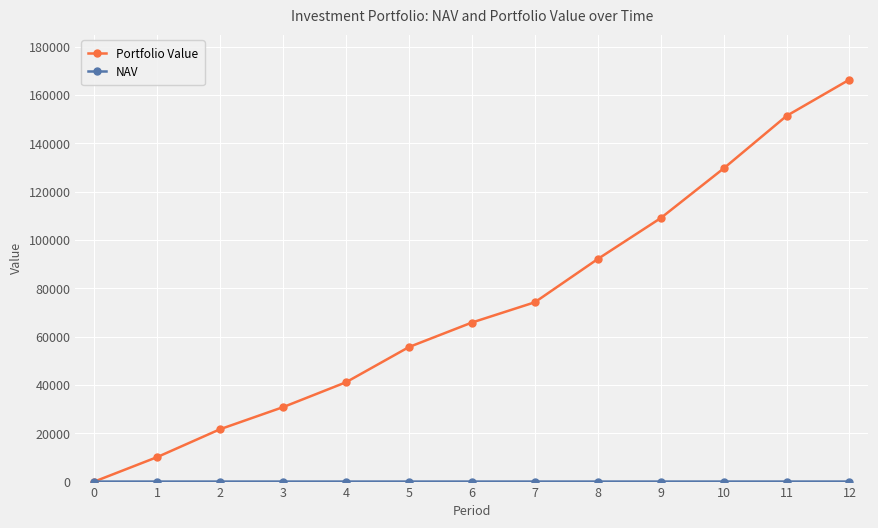

Which series changed the most between 2 and 3?

Portfolio Value